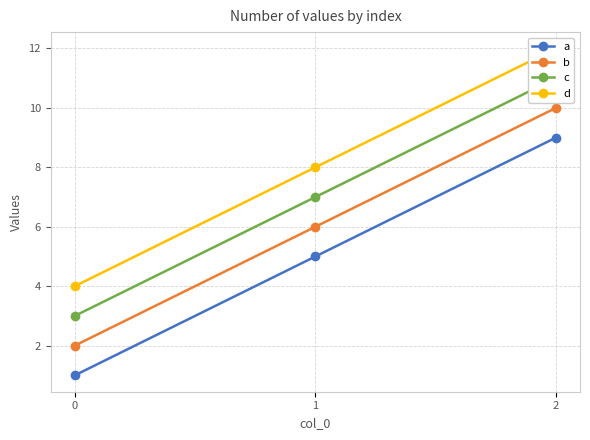

Does the chart have visible grid lines?

Yes